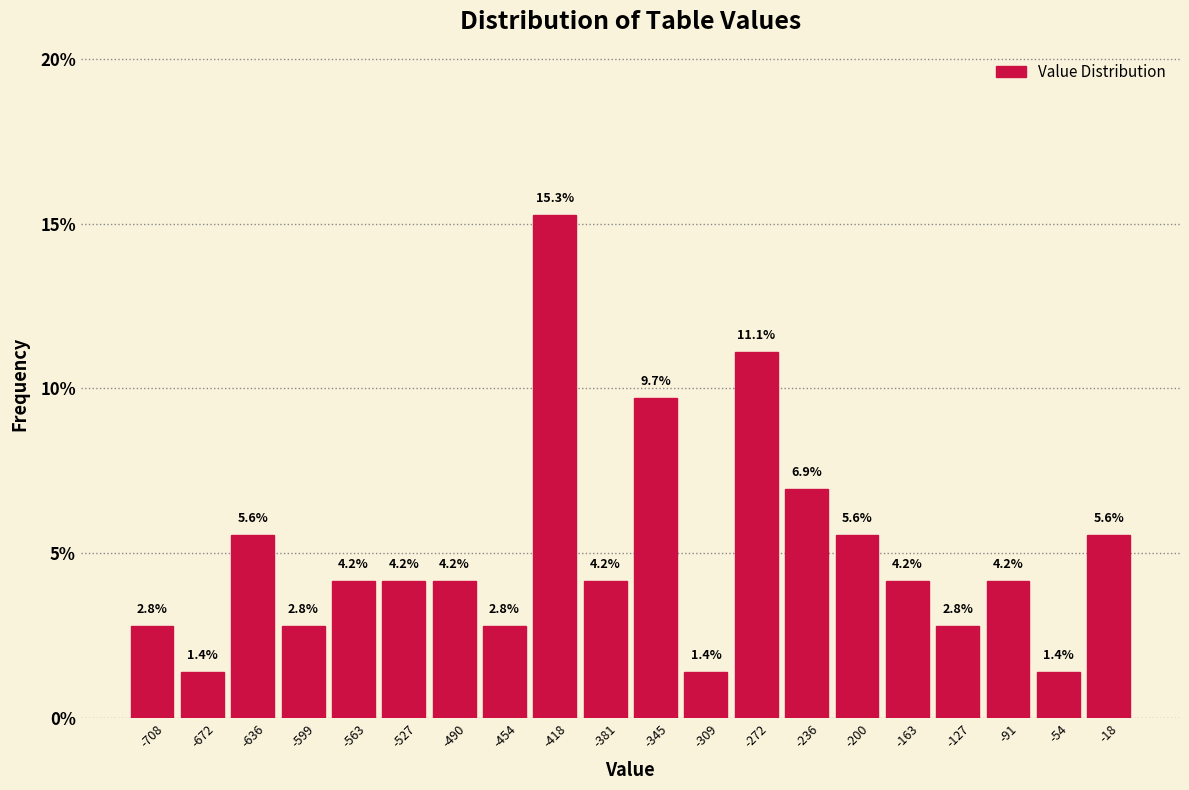

Reading left to right, list every bar in this chart as the range it spans on the x-axis followed by its height. The bar edges are not printed on the chart, so give them approximately, as read against the axis.

-725 to -690: 2.8
-690 to -655: 1.4
-655 to -620: 5.6
-620 to -580: 2.8
-580 to -545: 4.2
-545 to -510: 4.2
-510 to -470: 4.2
-470 to -435: 2.8
-435 to -400: 15.3
-400 to -365: 4.2
-365 to -325: 9.7
-325 to -290: 1.4
-290 to -255: 11.1
-255 to -220: 6.9
-220 to -180: 5.6
-180 to -145: 4.2
-145 to -110: 2.8
-110 to -75: 4.2
-75 to -35: 1.4
-35 to 0: 5.6